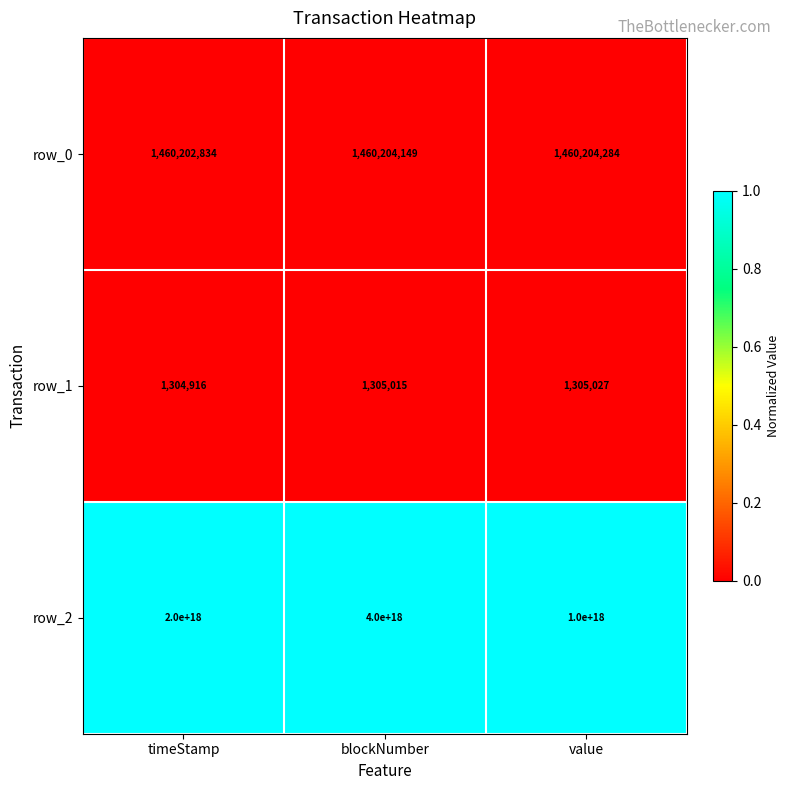

Which category has the highest value across all series?

blockNumber